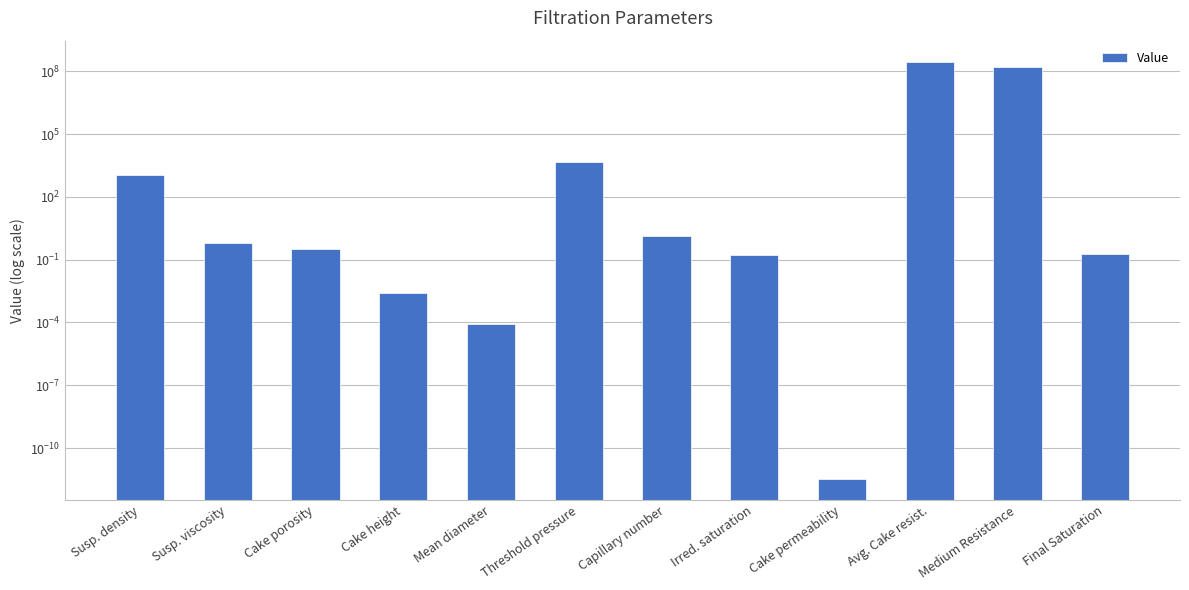

Where is the data nearest to the value 144794789?

Medium Resistance